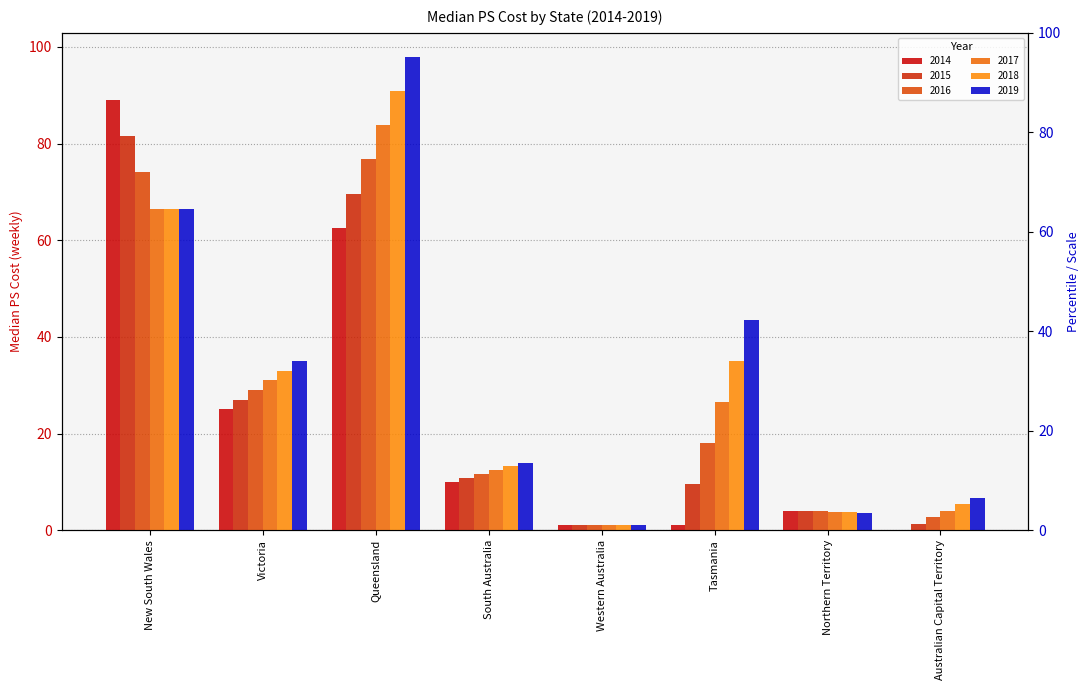

Rank the series by their average value, from highest to lowest.

2019, 2018, 2017, 2016, 2015, 2014